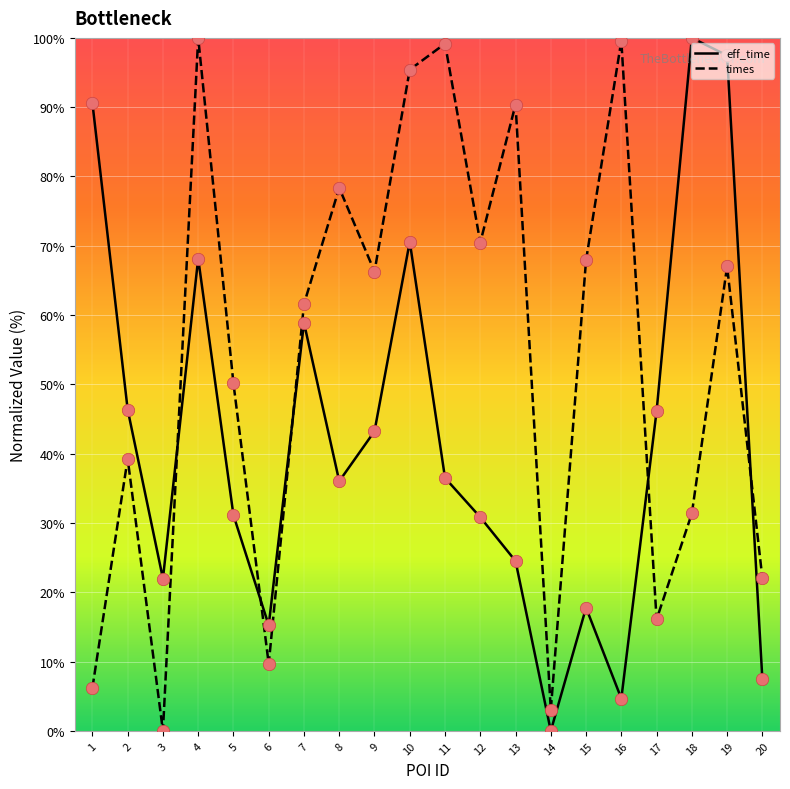

Is the value of eff_time at 9 greater than the value of times_scaled at 19?

No